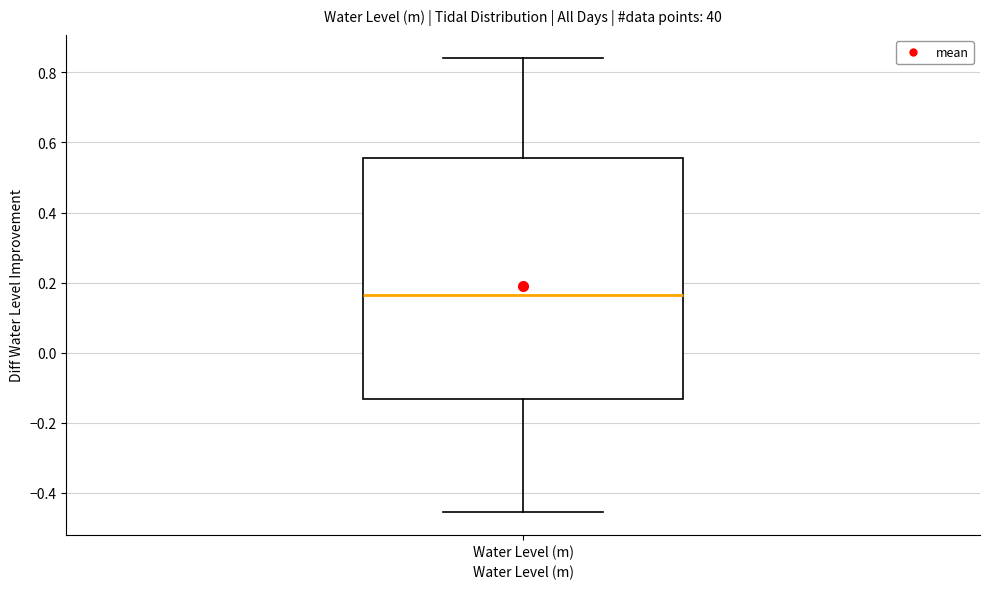

Where is the upper edge of the box for Water Level (m) on the y-axis? The values are not printed on the chart, so give them approximately, as read against the axis.

0.56